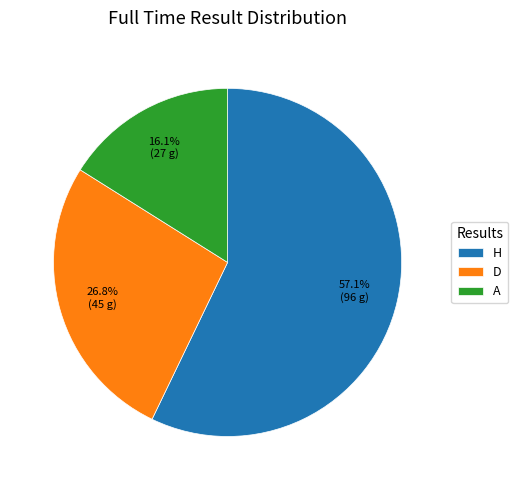

What is the ratio of the value at A to the value at H?

0.3